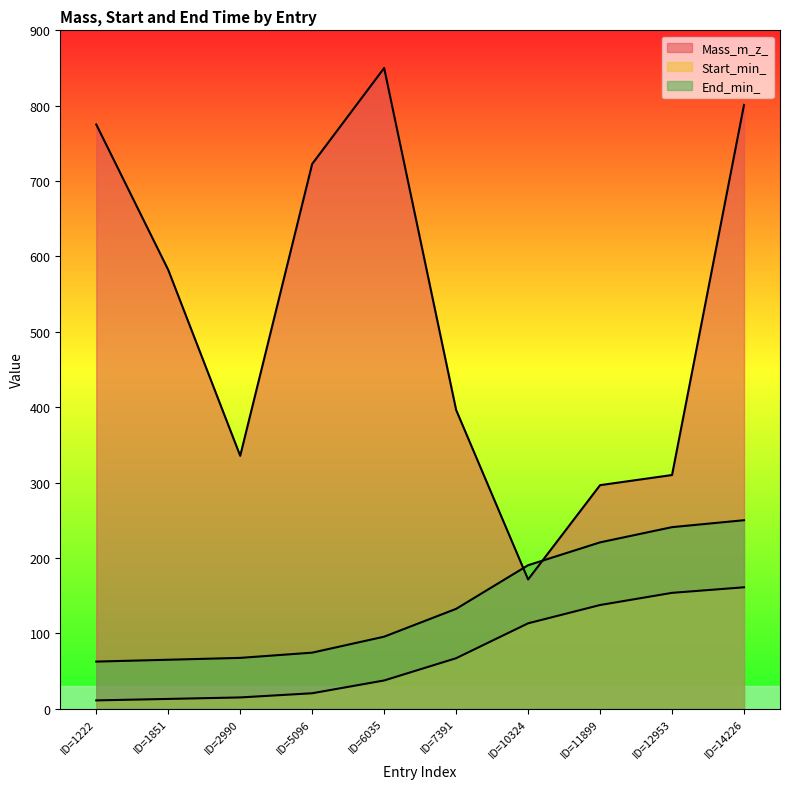

Rank the categories by Start_min_ value from highest to lowest.

ID=14226, ID=12953, ID=11899, ID=10324, ID=7391, ID=6035, ID=5096, ID=2990, ID=1851, ID=1222